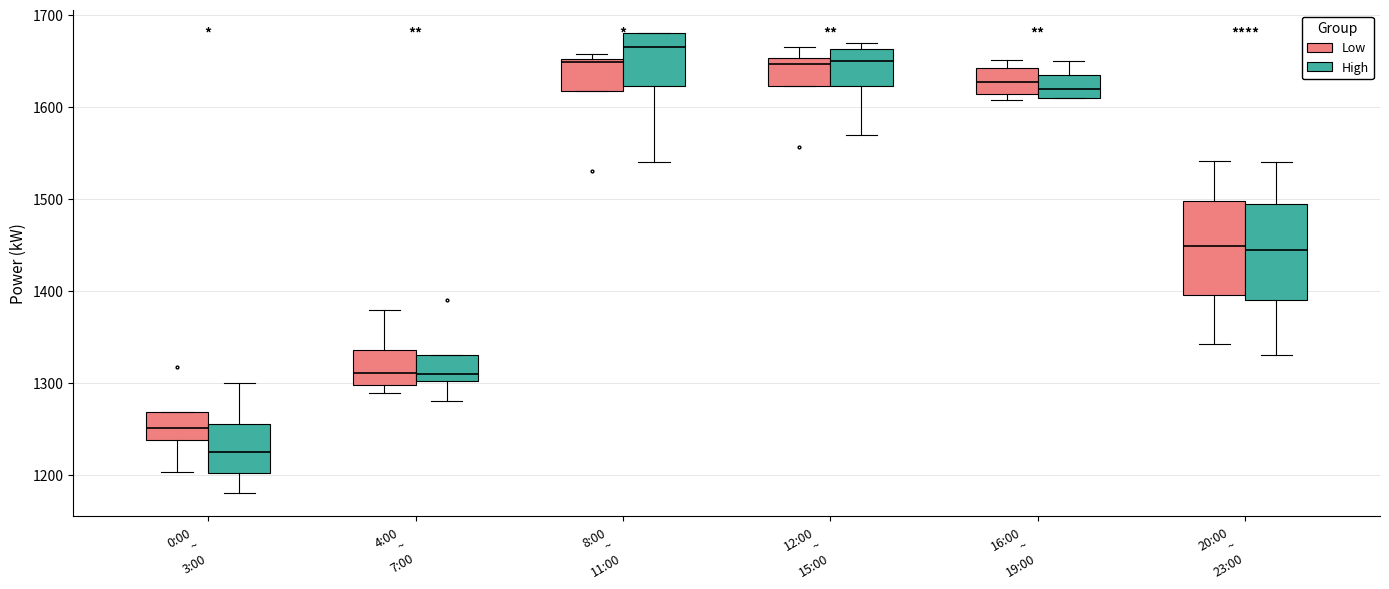

Reading left to right, read every box against the y-axis: the position of its median line, the range the box covers, and the ends of its whiskers. The values are not printed on the chart, so give them approximately, as read against the axis.

0:00 ~ 3:00 (Low): median 1250, box 1240 to 1270, whiskers 1200 to 1270
0:00 ~ 3:00 (High): median 1230, box 1200 to 1260, whiskers 1180 to 1300
4:00 ~ 7:00 (Low): median 1310, box 1300 to 1340, whiskers 1290 to 1380
4:00 ~ 7:00 (High): median 1310, box 1300 to 1330, whiskers 1280 to 1330
8:00 ~ 11:00 (Low): median 1650 (just below the box's upper edge), box 1620 to 1650, whiskers 1620 to 1660
8:00 ~ 11:00 (High): median 1670, box 1620 to 1680, whiskers 1540 to 1680
12:00 ~ 15:00 (Low): median 1650 (just below the box's upper edge), box 1620 to 1650, whiskers 1620 to 1670
12:00 ~ 15:00 (High): median 1650, box 1620 to 1660, whiskers 1570 to 1670
16:00 ~ 19:00 (Low): median 1630, box 1610 to 1640, whiskers 1610 (just below the box's lower edge) to 1650
16:00 ~ 19:00 (High): median 1620, box 1610 to 1640, whiskers 1610 to 1650
20:00 ~ 23:00 (Low): median 1450, box 1400 to 1500, whiskers 1340 to 1540
20:00 ~ 23:00 (High): median 1450, box 1390 to 1500, whiskers 1330 to 1540